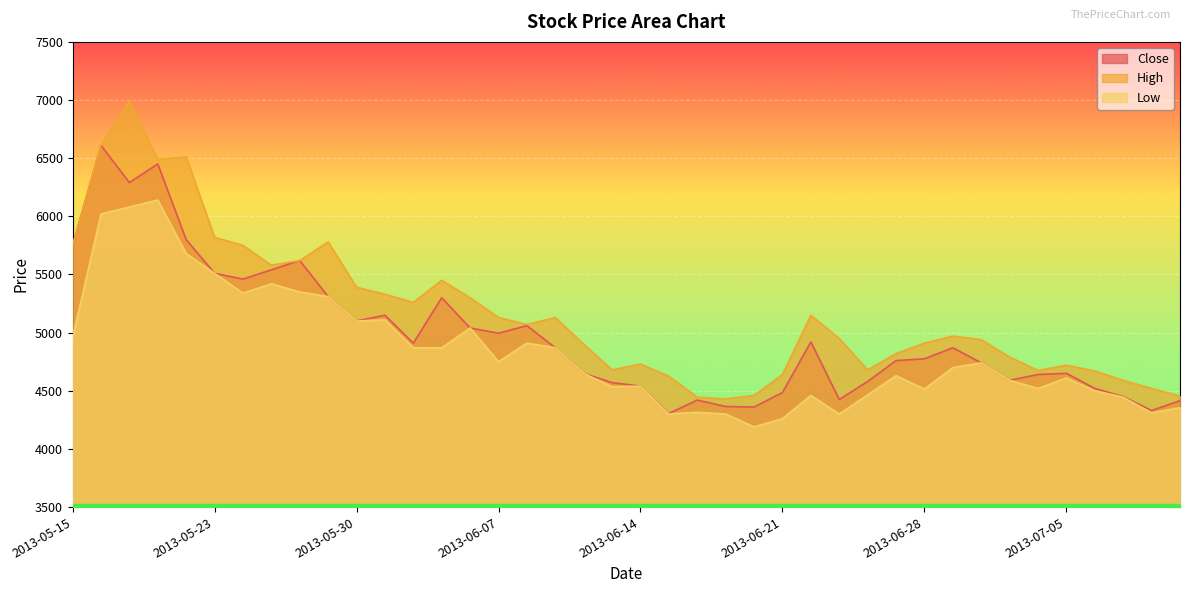

Reading left to right, list all the values displayed in this chart.

Close: 5750	6610	6290	6450	5800	5510	5460	5540	5620	5310	5100	5150	4910	5300	5040	4995	5060	4870	4650	4570	4540	4305	4420	4365	4360	4485	4920	4425	4580	4760	4775	4870	4740	4590	4640	4650	4520	4450	4330	4415
High: 5750	6610	6990	6490	6510	5820	5750	5580	5620	5780	5390	5330	5260	5450	5300	5130	5070	5130	4900	4680	4730	4625	4445	4430	4460	4640	5150	4950	4680	4820	4910	4970	4940	4790	4675	4720	4670	4590	4520	4455
Low: 4955	6020	6080	6140	5680	5510	5340	5420	5350	5310	5100	5110	4870	4870	5040	4750	4910	4870	4650	4535	4540	4300	4315	4300	4190	4260	4460	4300	4465	4630	4515	4700	4740	4590	4520	4610	4500	4445	4310	4355